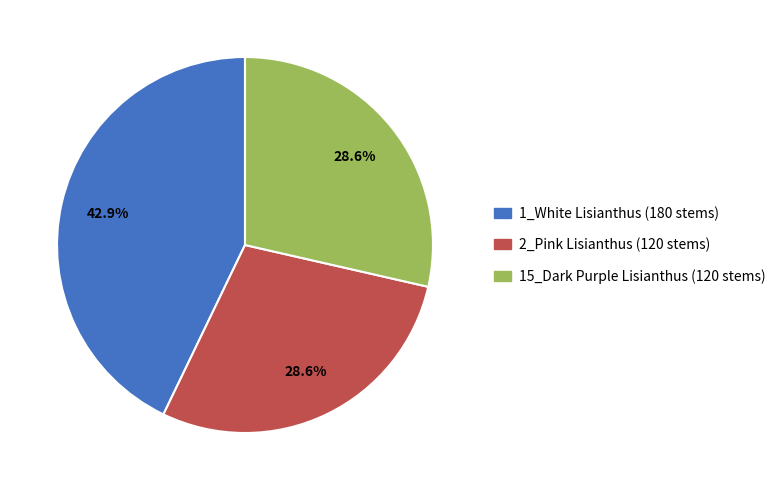

Does 2_Pink Lisianthus account for over 50% of the chart?

No